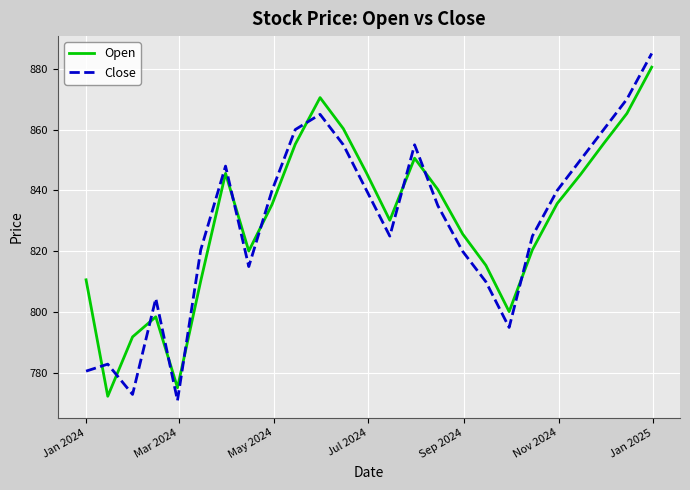

What is the average value of the Close series?

829.0